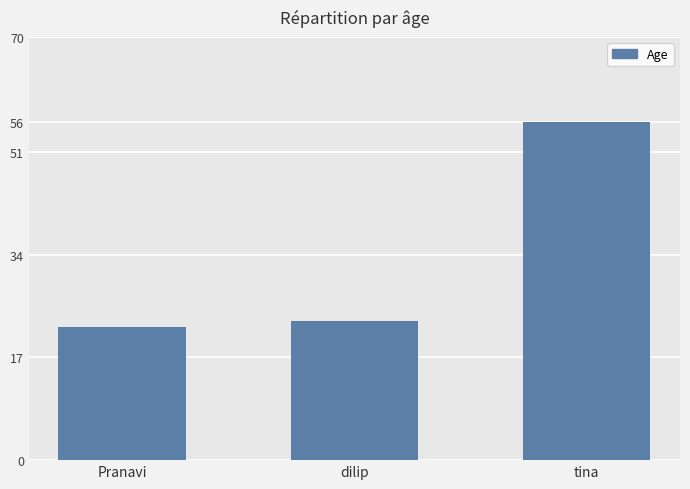

What is the difference between the values at Pranavi and dilip?

1